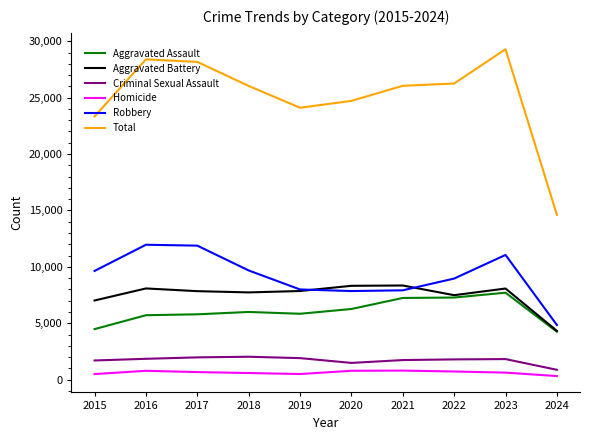

True or false: Criminal Sexual Assault has a value of 1849 at 2016.

True